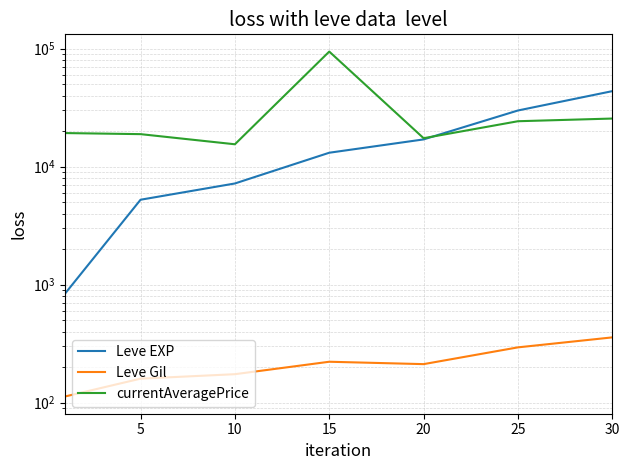

Read the Leve Gil value at 15.

222.5